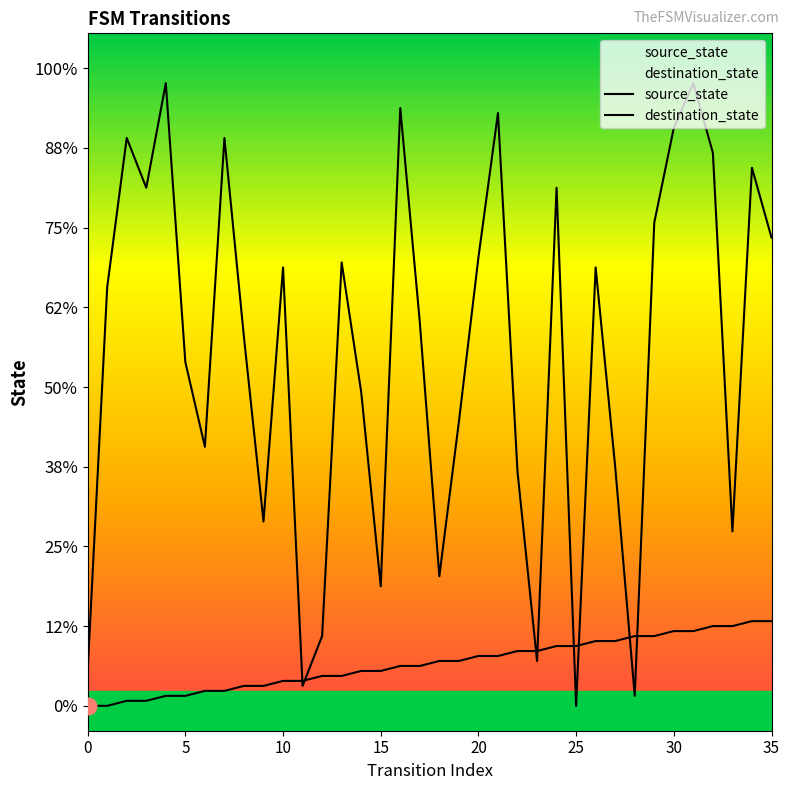

The destination_state series shows 16 at 23. True or false?

False